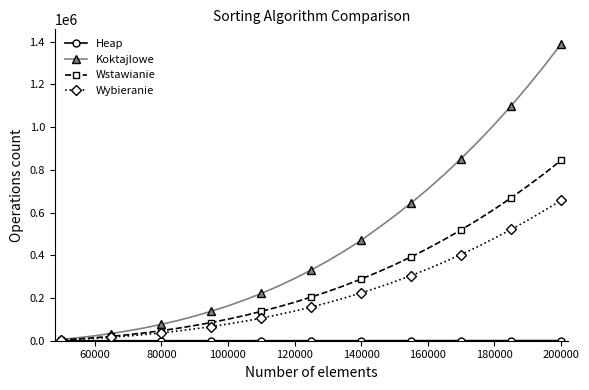

Which series has the largest range (max minus min)?

Koktajlowe